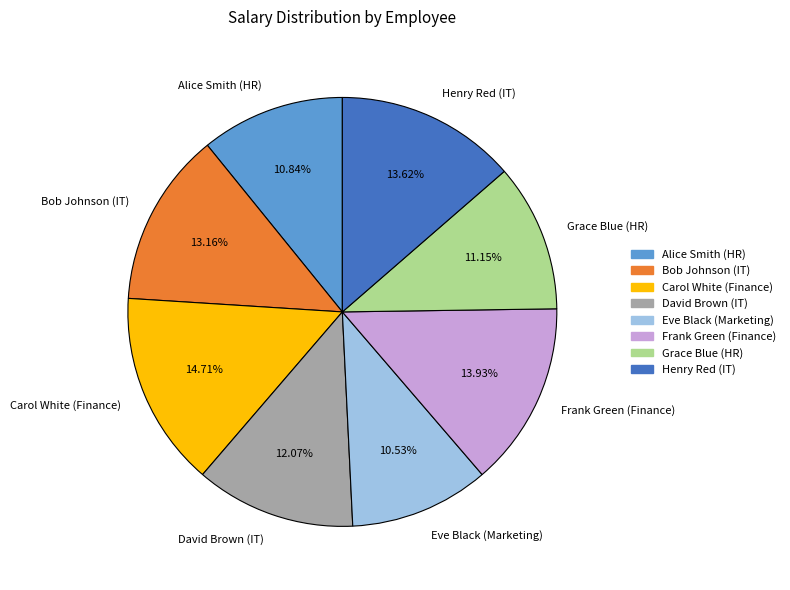

Do Alice Smith (HR) and Henry Red (IT) together represent more than half of the pie?

No